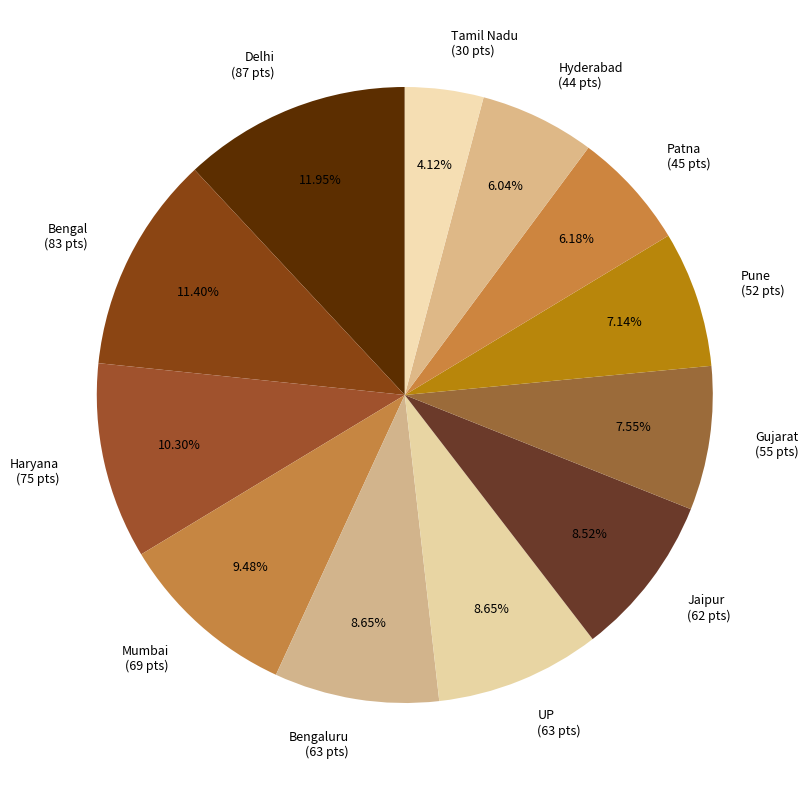

True or false: Bengal accounts for 11% of the total.

True